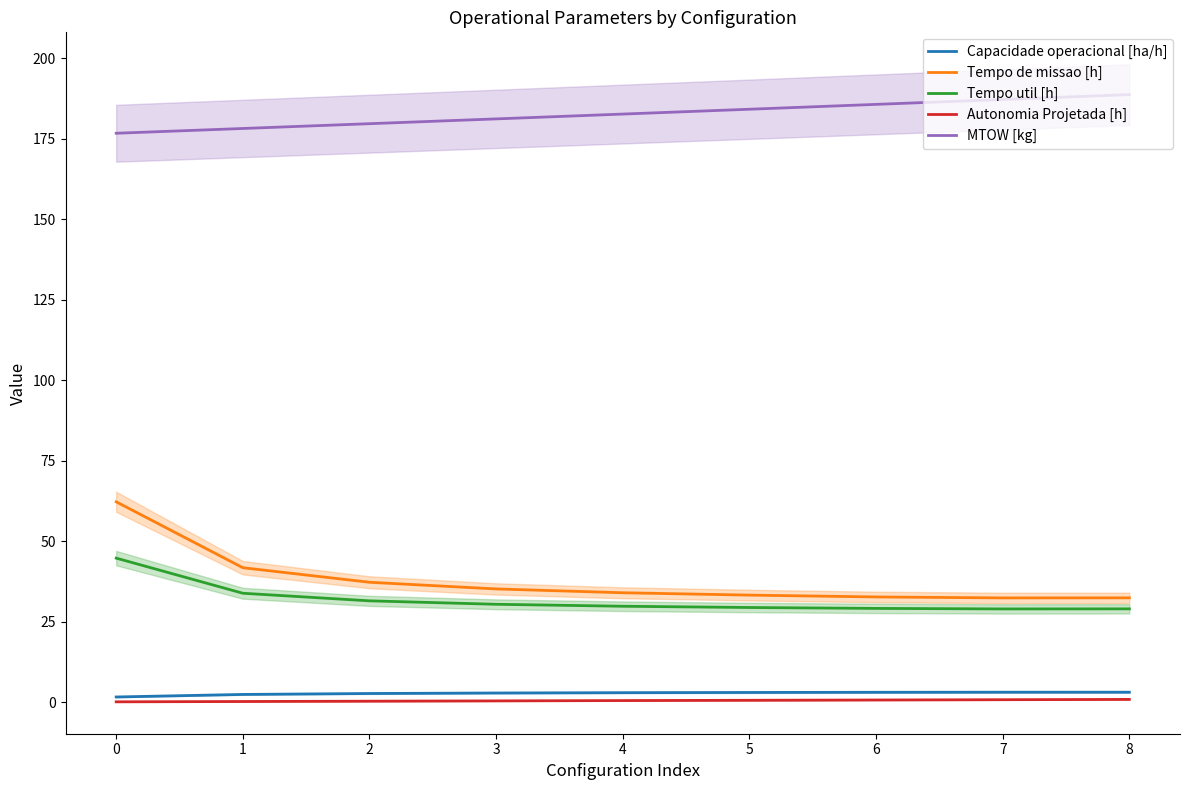

Is the value of MTOW [kg] at 7 greater than the value of Tempo util [h] at 8?

Yes